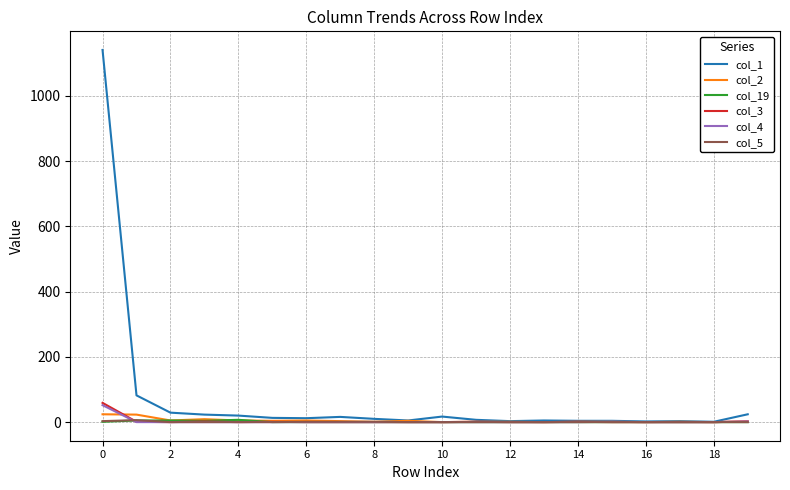

Which series has the largest total across all categories?

col_1